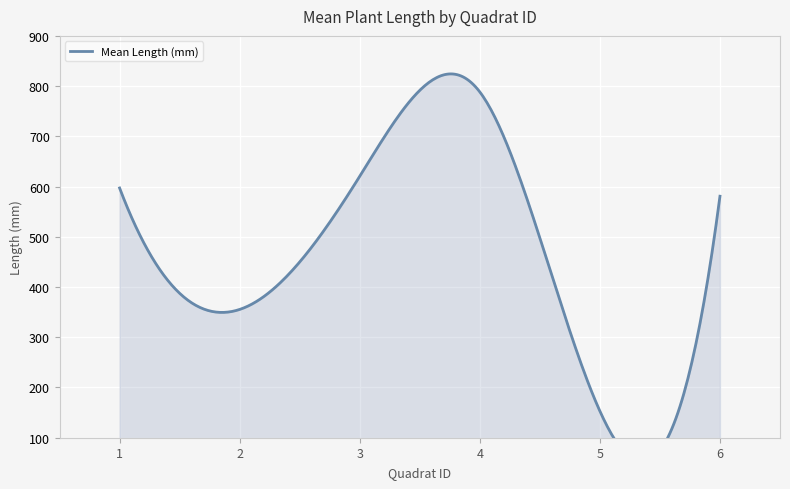

Which label corresponds to the largest value in the chart?

4